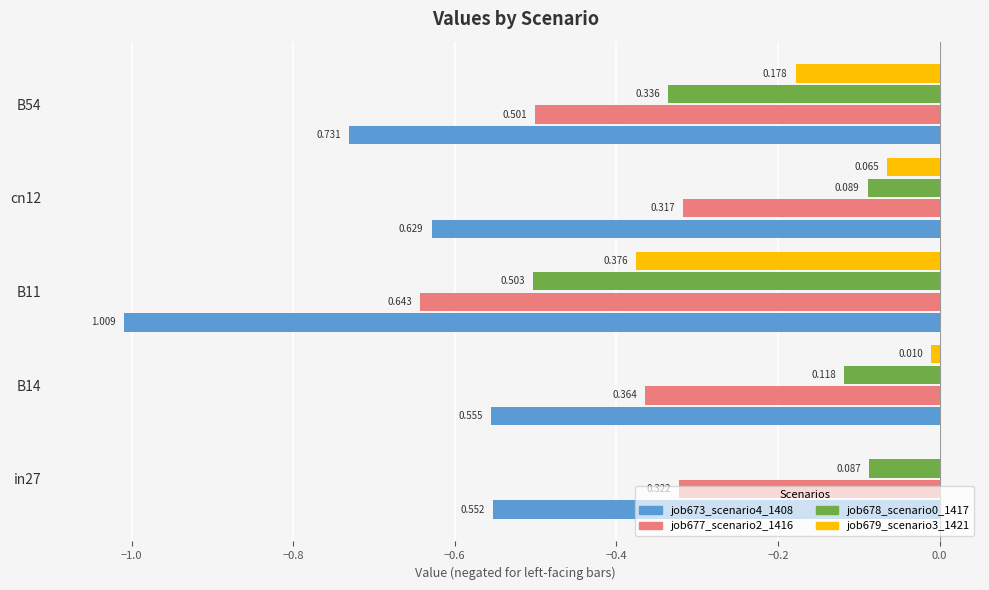

What is the sum of all job673_scenario4_1408 values?

-3.5